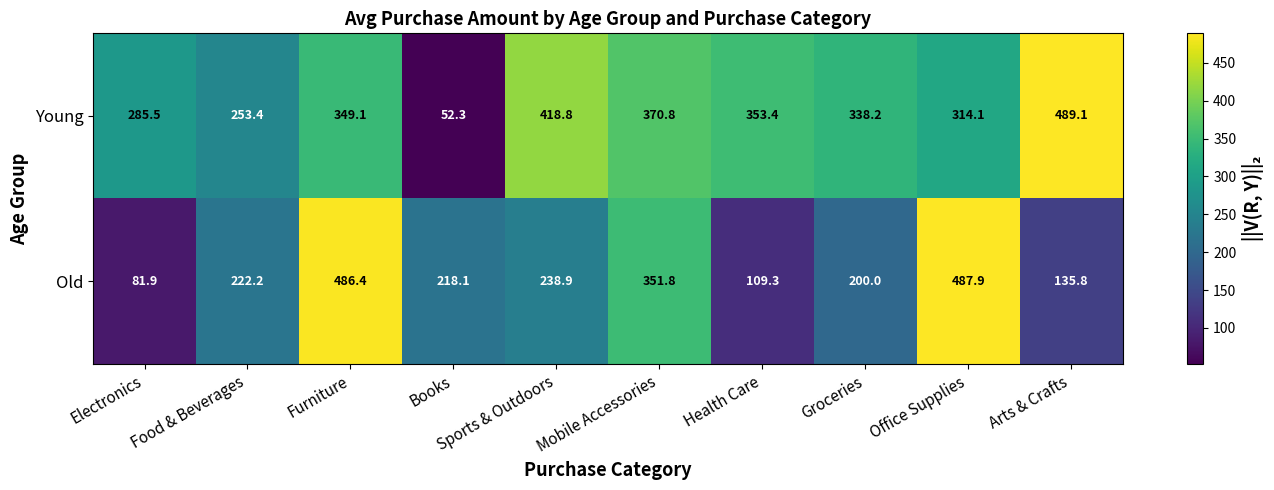

What is the minimum value shown in the chart?

52.3